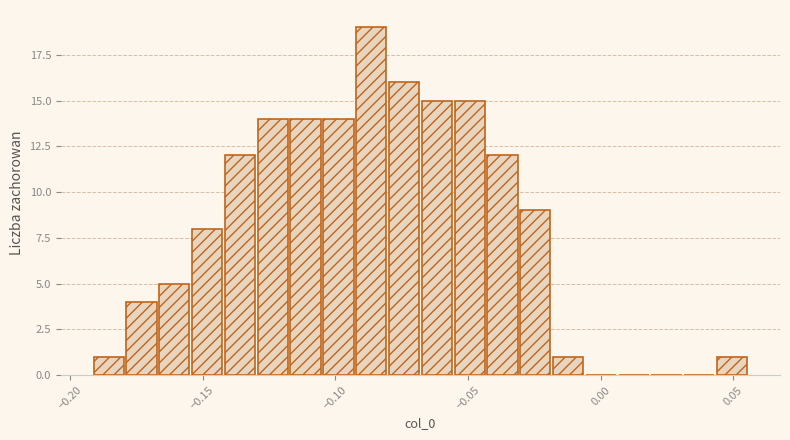

Read against the x-axis, roughly where is the centre of the tallest bar?

-0.085